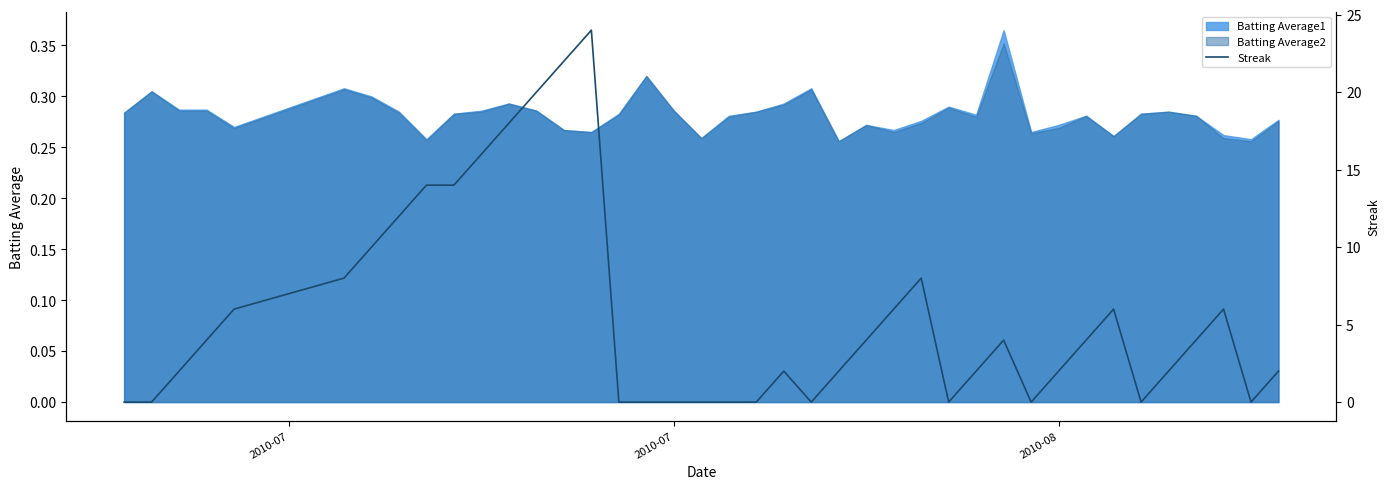

The chart shows a value of 3 at 2010-08. True or false?

False